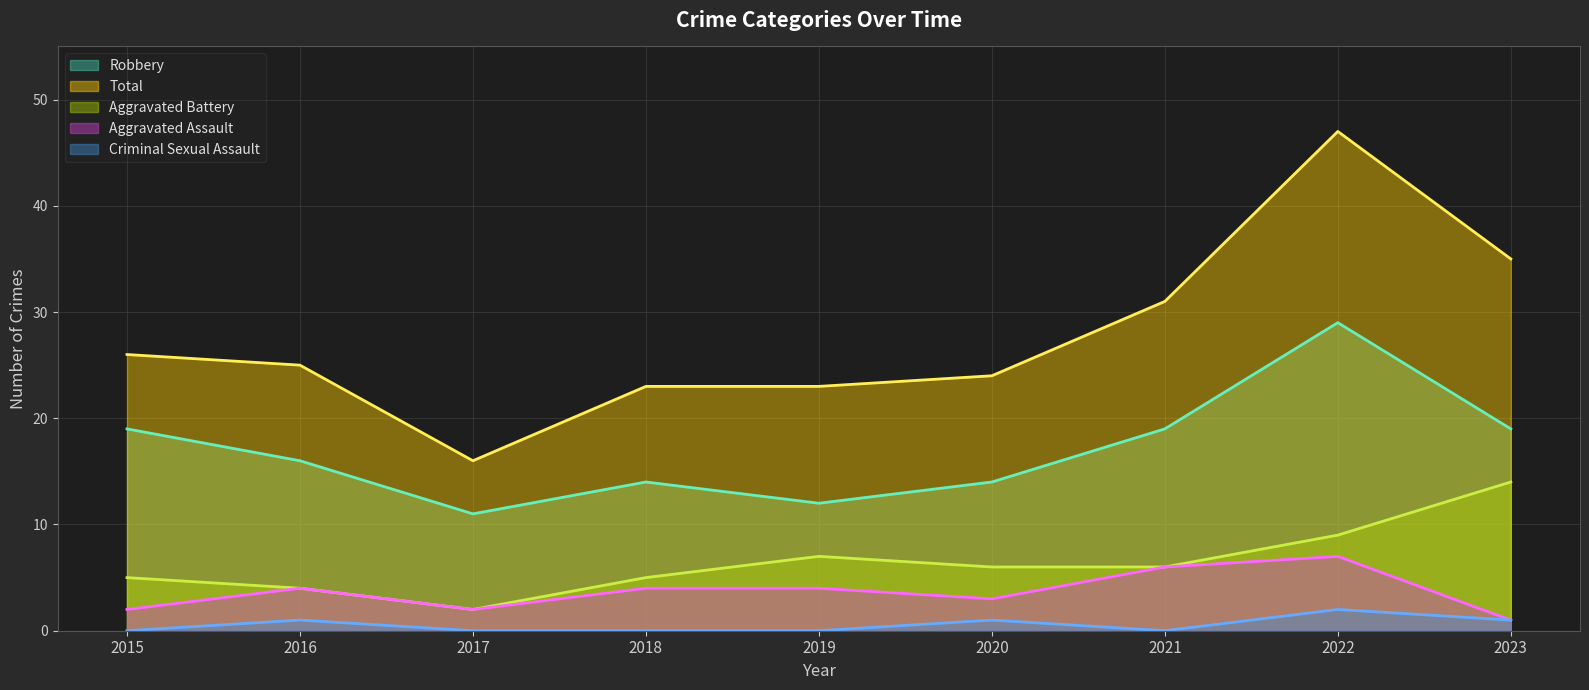

Which series has the widest spread of values?

Total